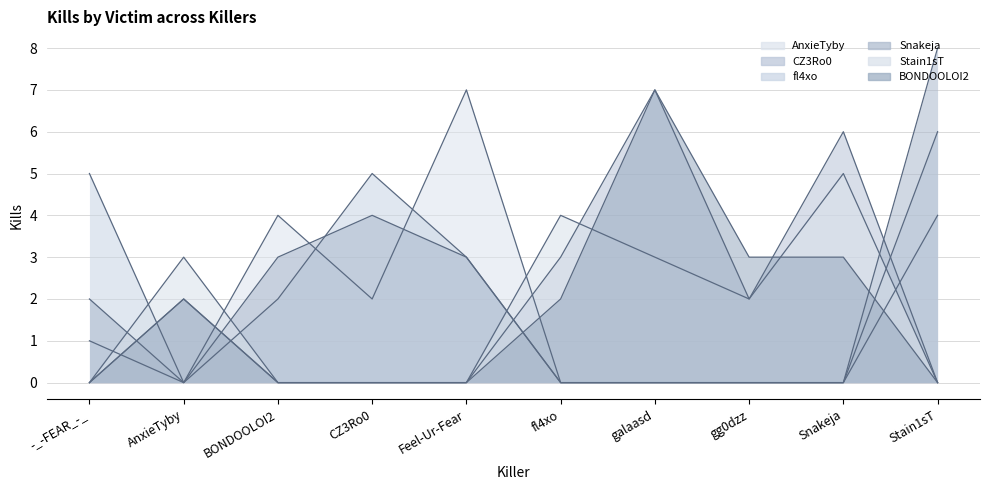

The CZ3Ro0 series shows 4 at Snakeja. True or false?

False